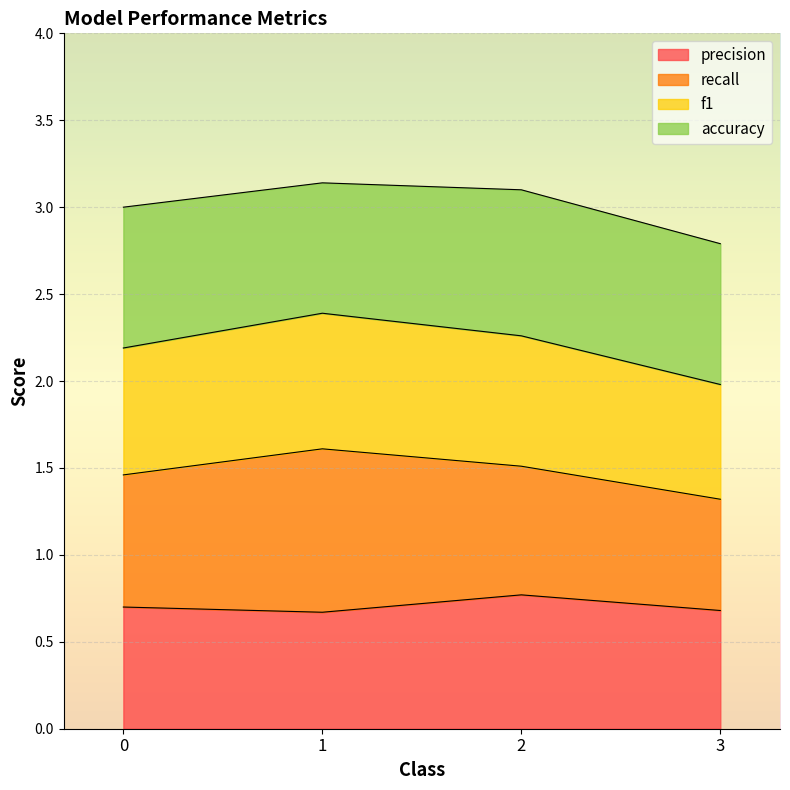

The value of precision at 0 is 0.2. True or false?

False